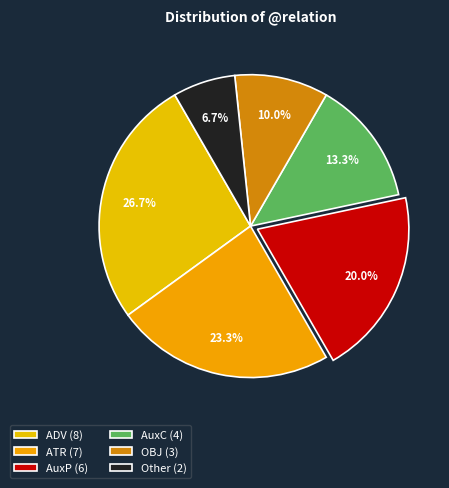

Is it true that ATR is 31% of the pie?

False